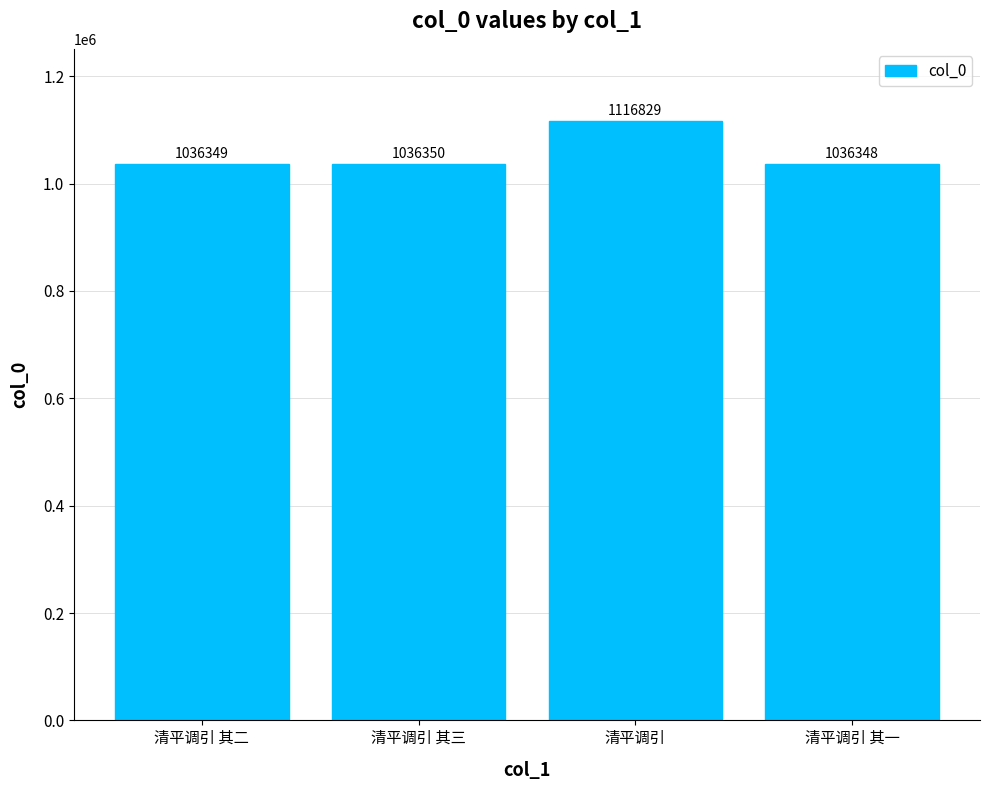

What position from the right is 清平调引 其二?

4